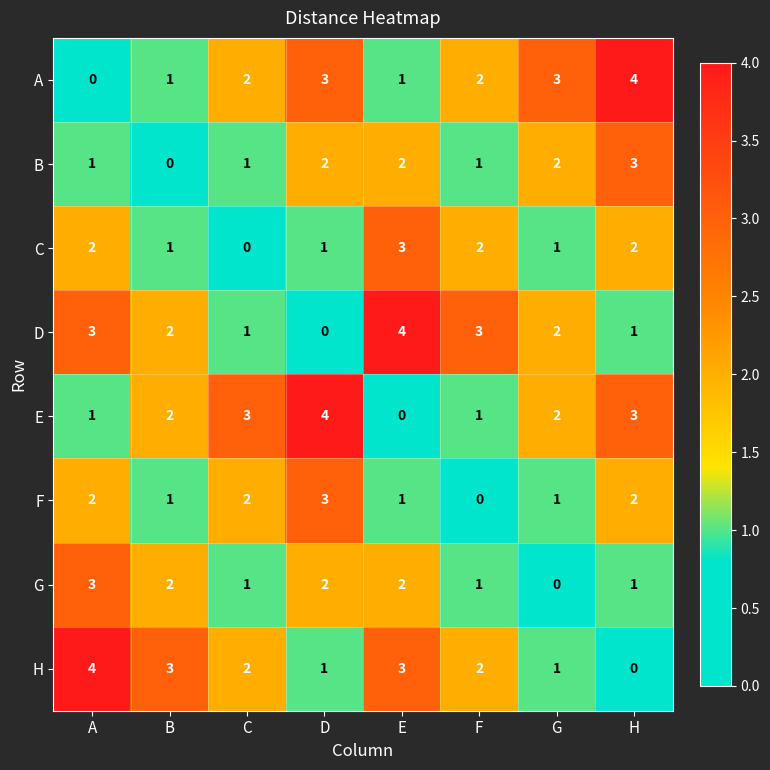

At how many categories does at least one series exceed 1?

8